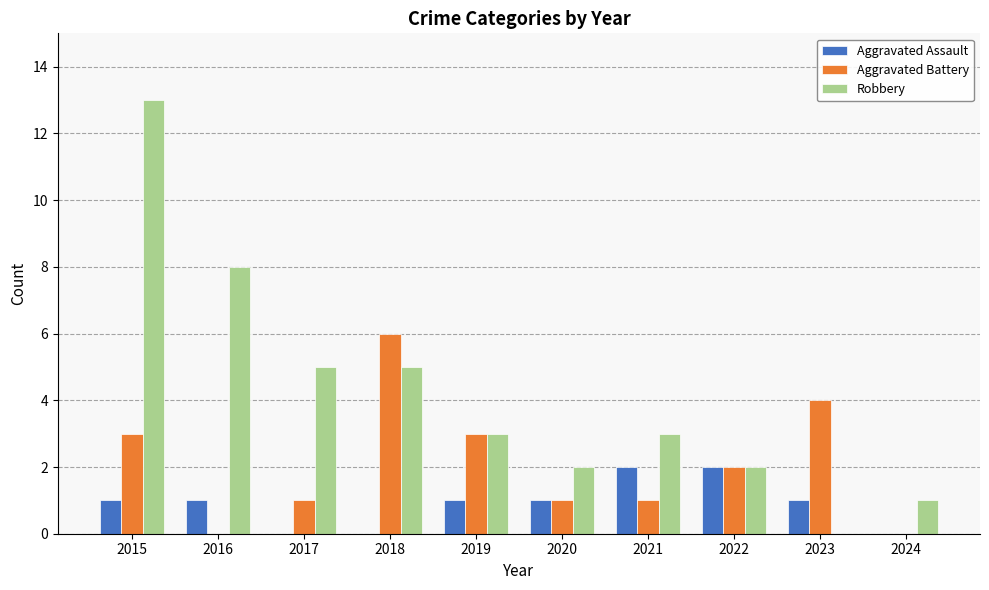

What is the total value across all series at 2016?

9